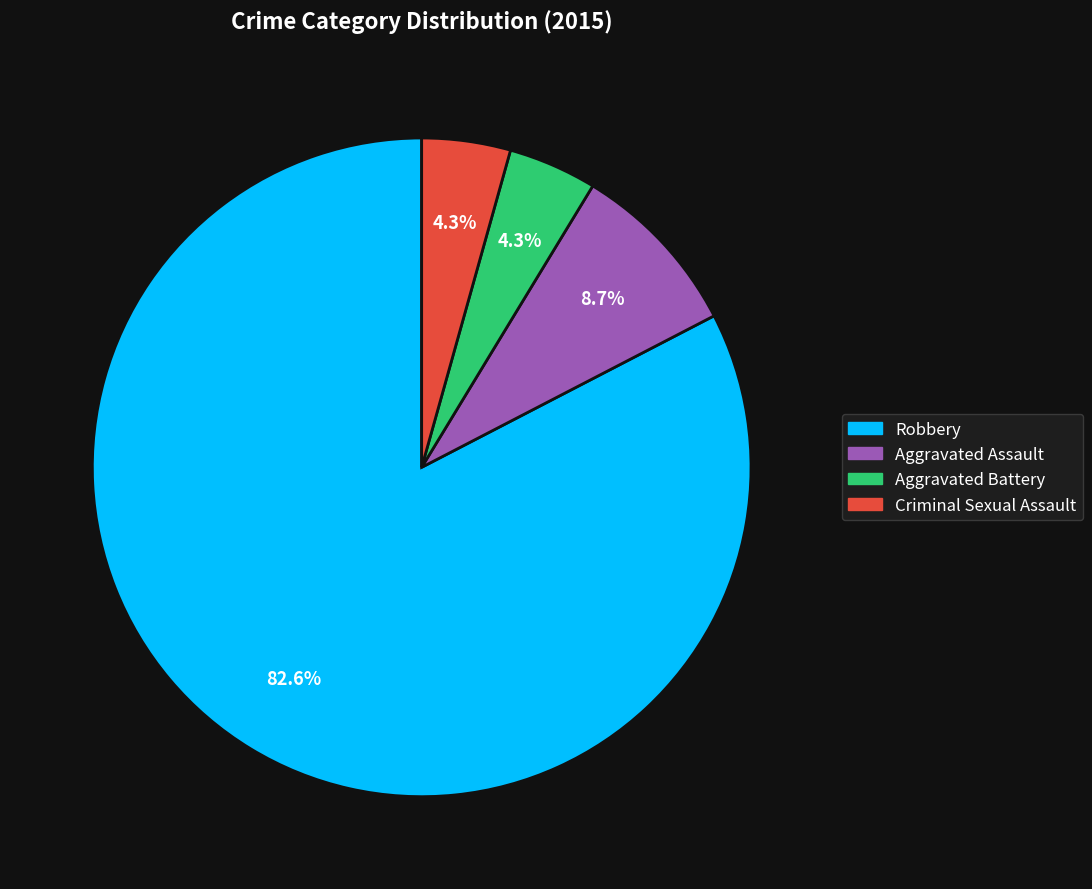

Which has a higher value, Aggravated Battery or Aggravated Assault?

Aggravated Assault